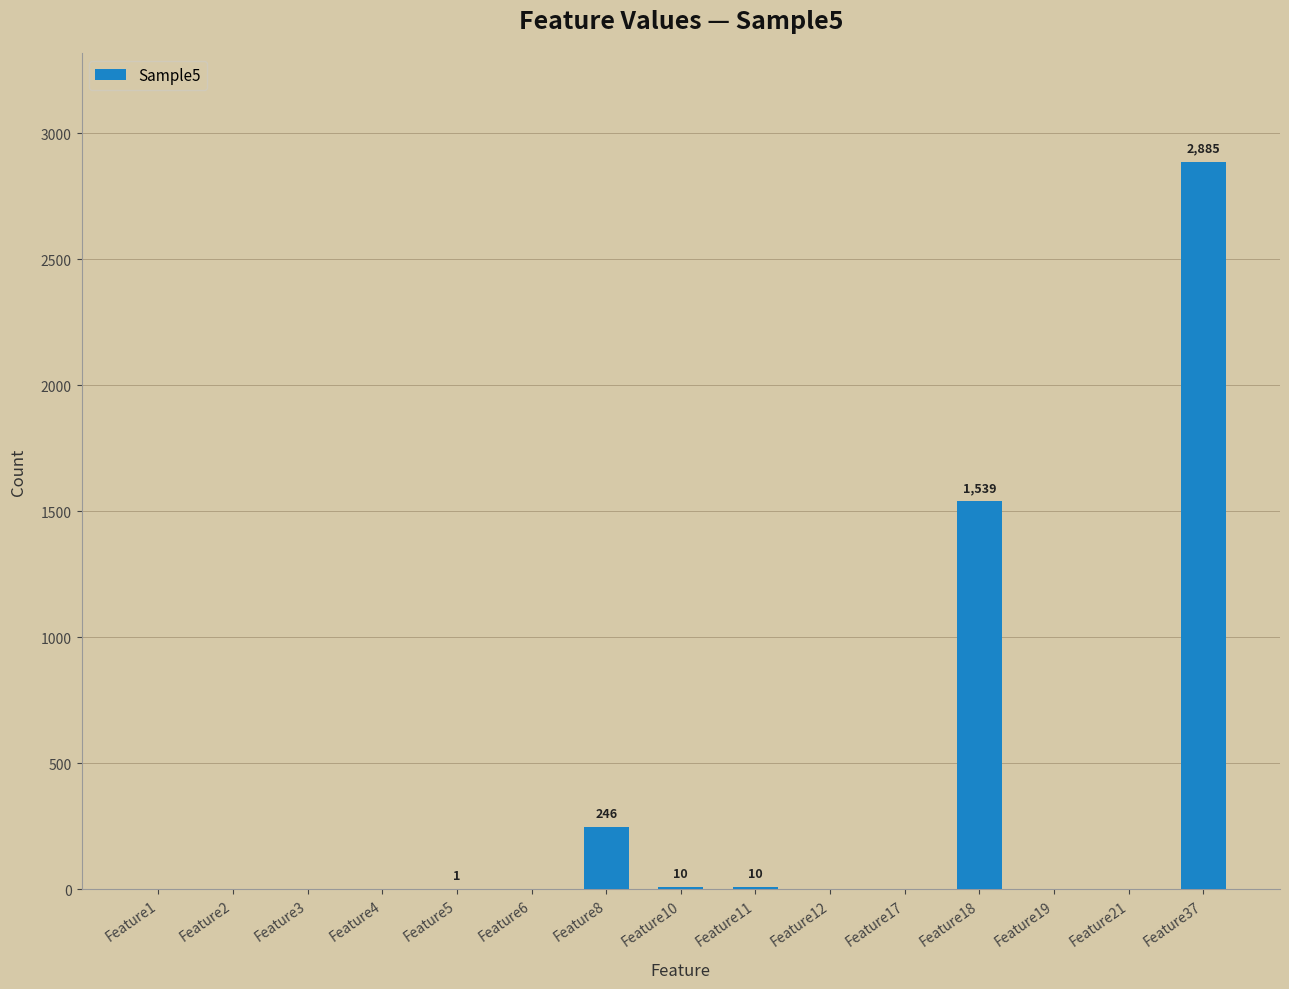

Count the number of values greater than 0.

6